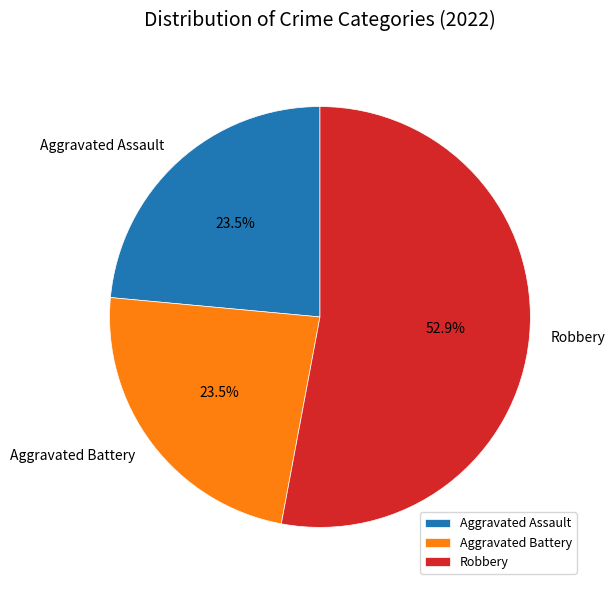

Is there any slice that represents more than half of the pie?

Yes